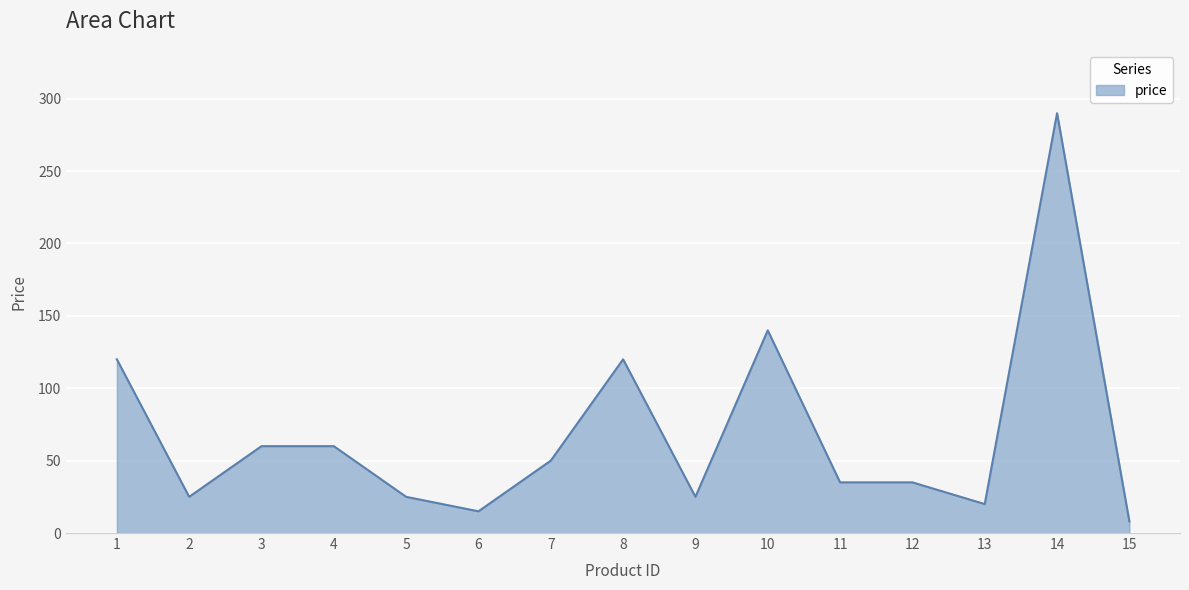

Reading left to right, list all the values displayed in this chart.

120	25	60	60	25	15	50	120	25	140	35	35	20	290	8